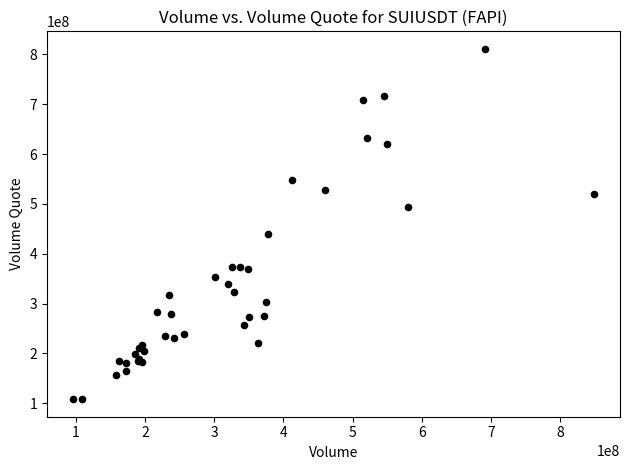

What Y value in the scatter plot is closest to 459624372?

440189080.2